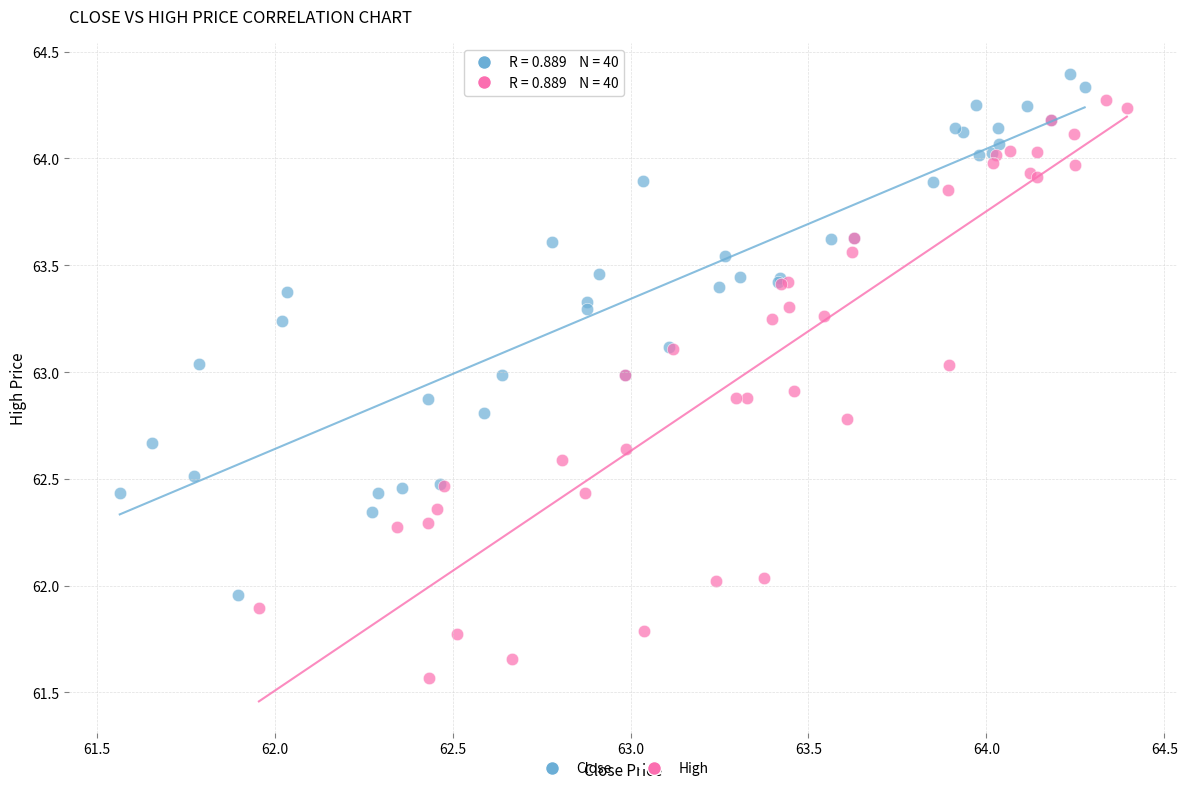

Which series has the widest spread of Y values?

High